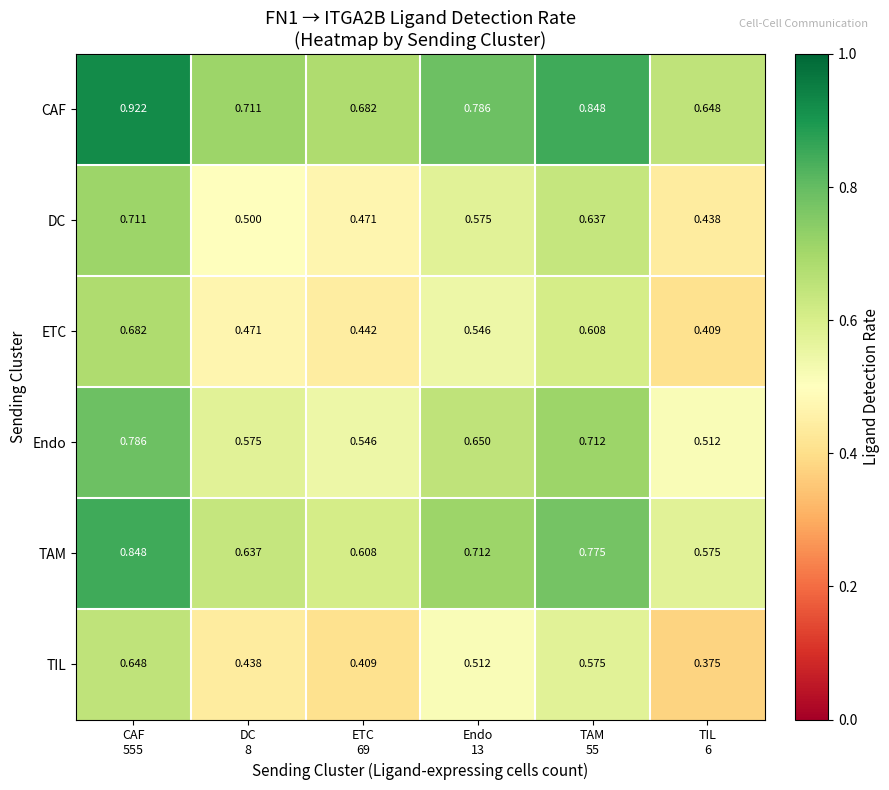

Rank the series by their maximum value, from lowest to highest.

TIL, ETC, DC, Endo, TAM, CAF